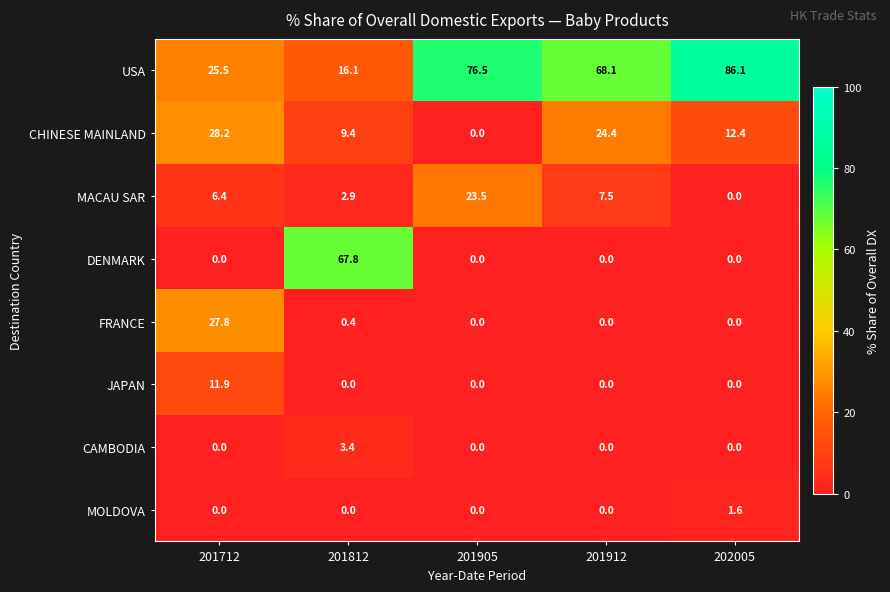

True or false: CAMBODIA has a value of 0.0 at 201905.

True